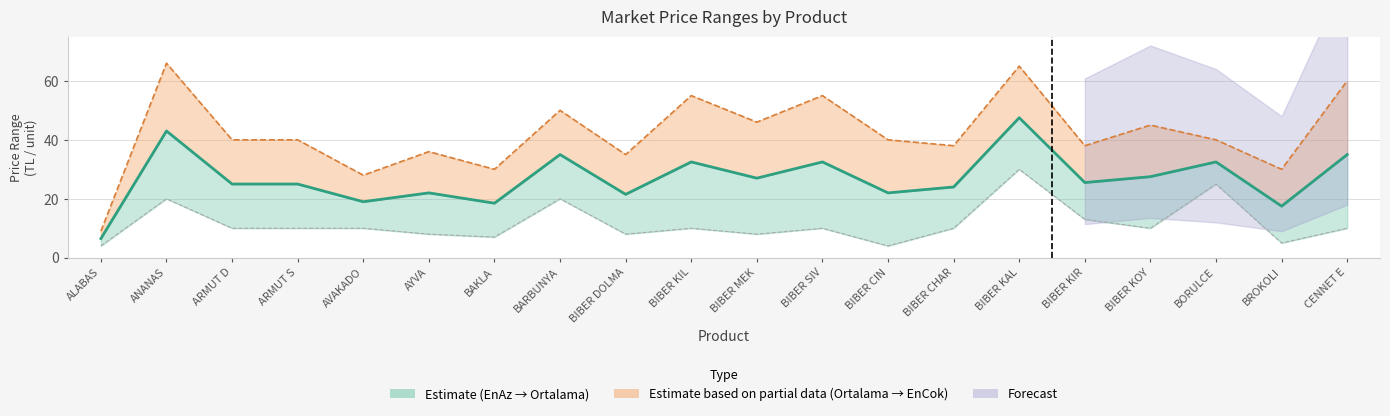

True or false: Ortalama and EnCok cross at least once.

False